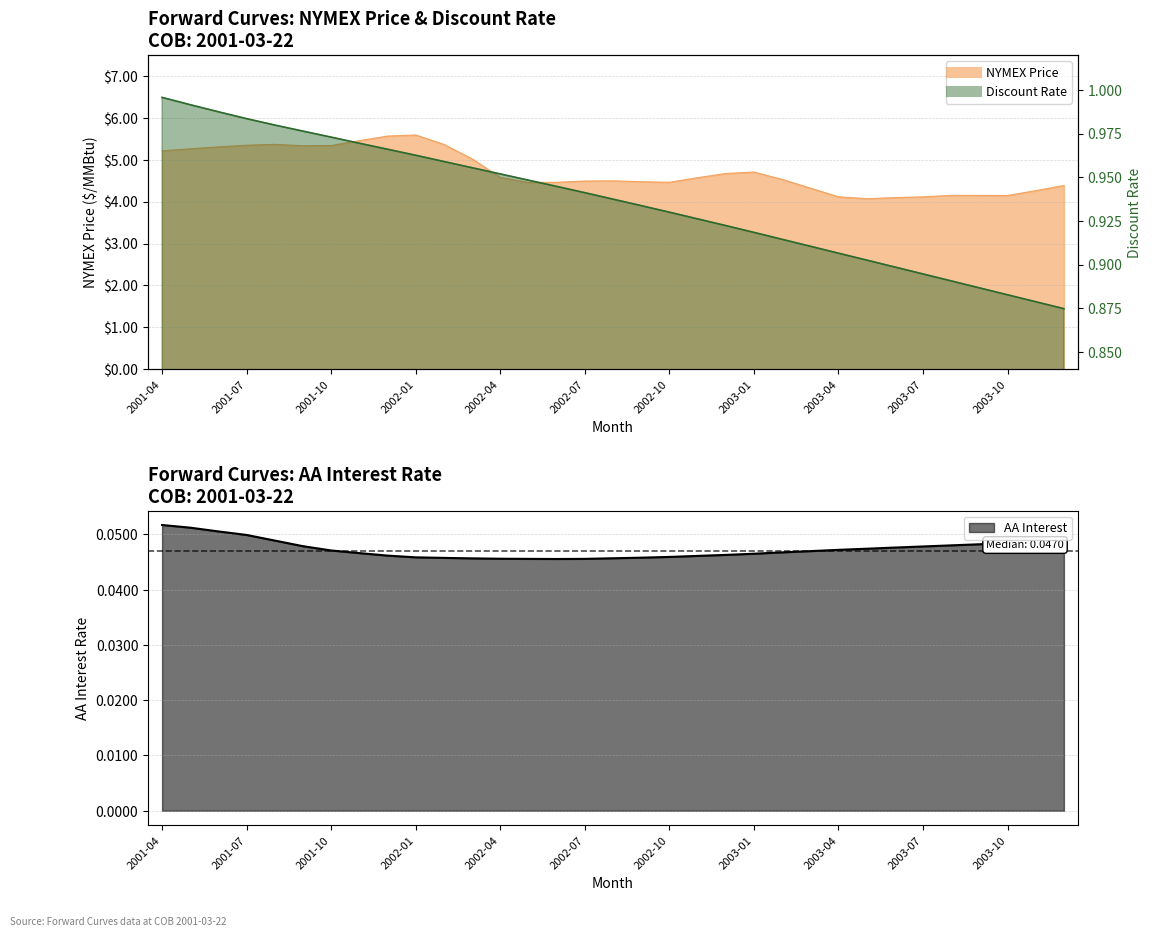

What is the sum of all Discount Rate values?

30.9